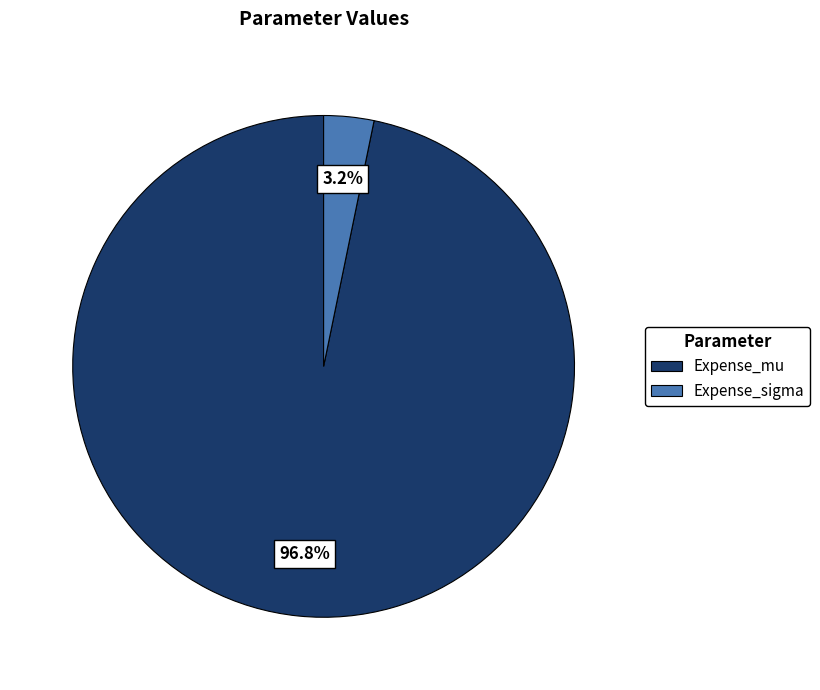

What percentage is NOT represented by Expense_sigma?

96.8%